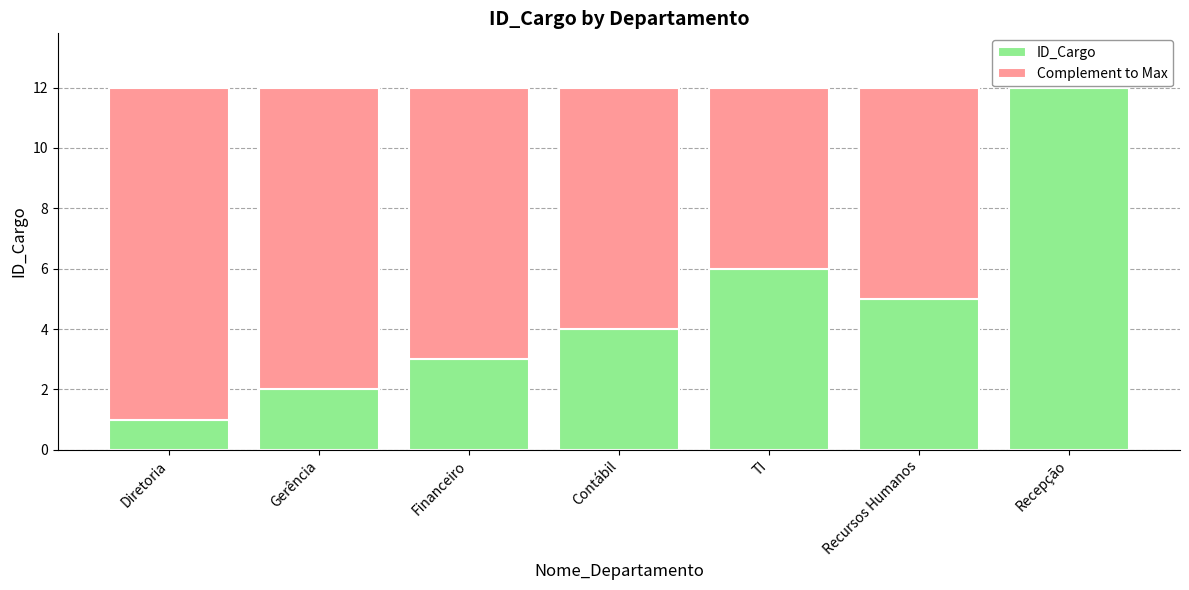

What is the sum of all ID_Cargo values?

33